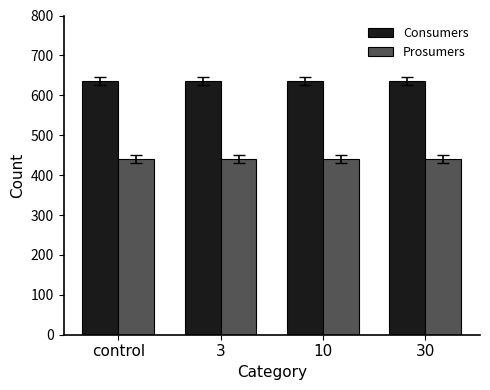

How many bars are there in each group?

2